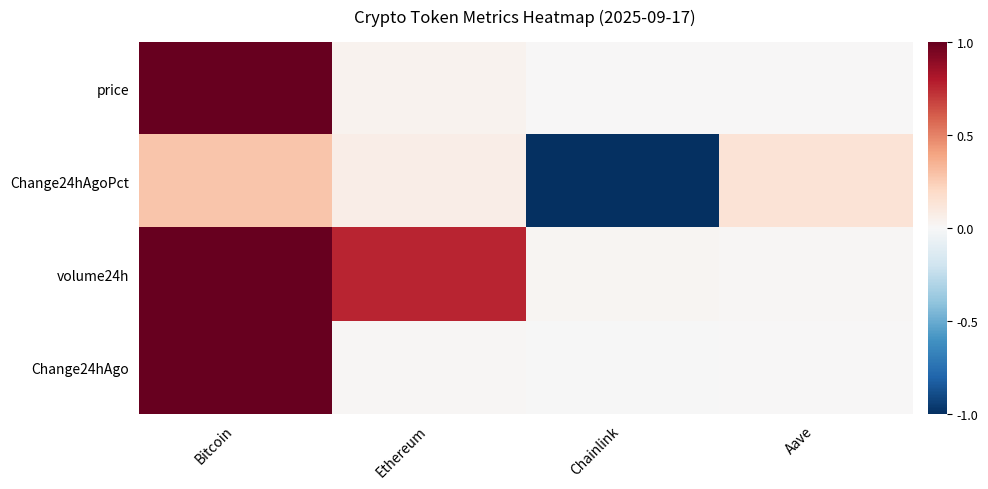

What is the difference between the highest and lowest values at Aave?

0.1